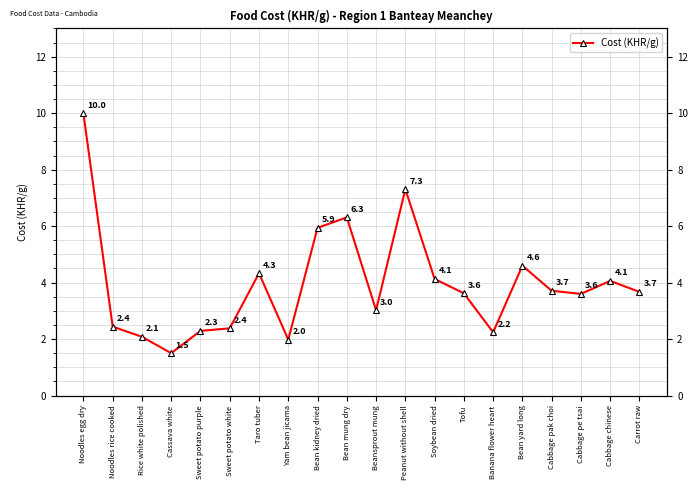

True or false: there are more than 1 points higher than both neighbors.

True